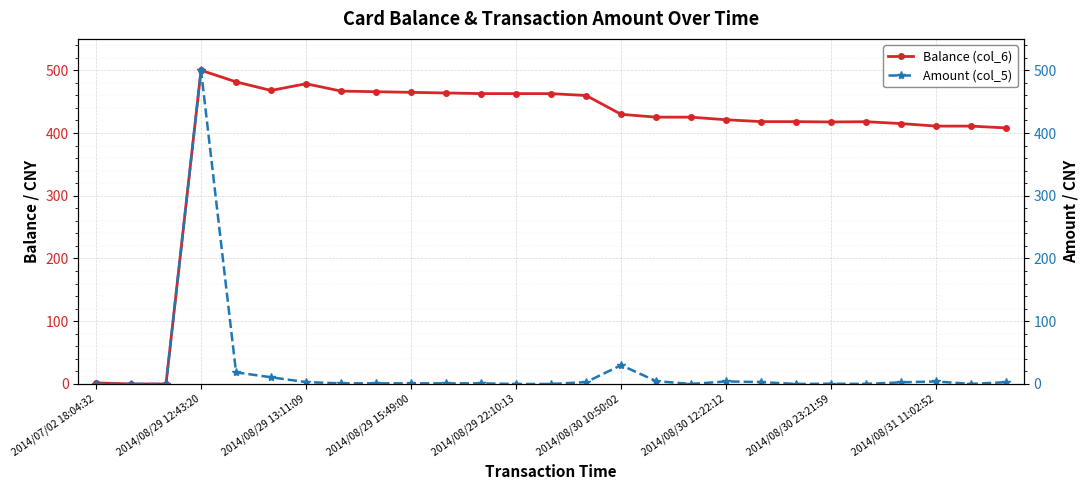

What is the maximum value for Balance (col_6)?

500.0